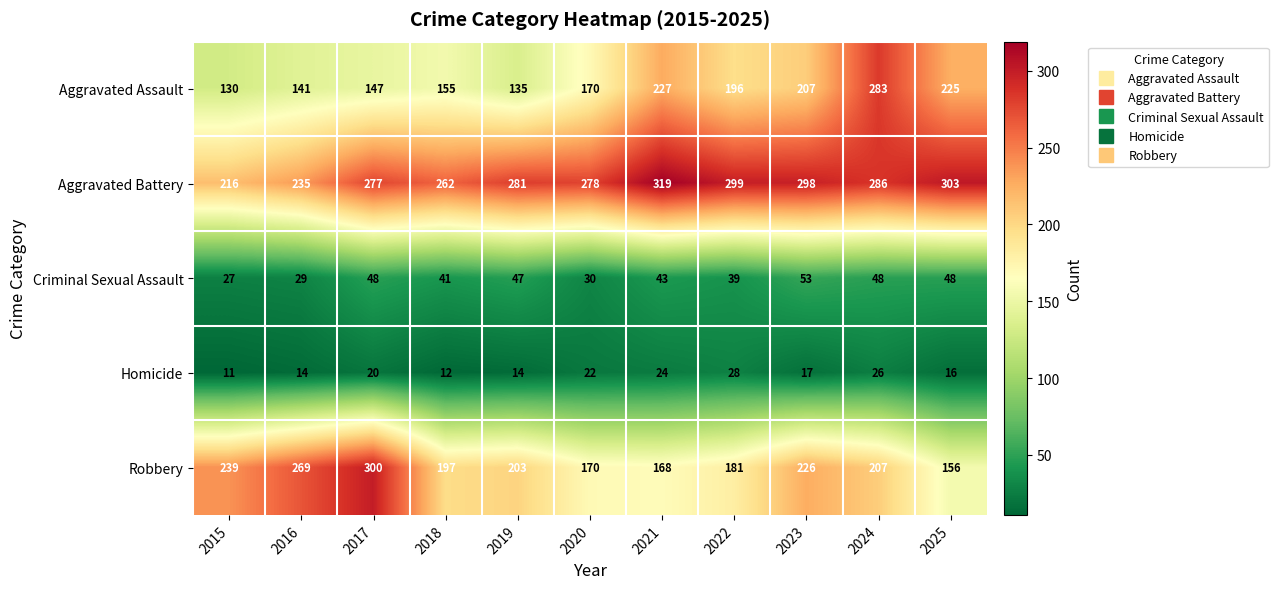

What is the average value of the Aggravated Assault series?

183